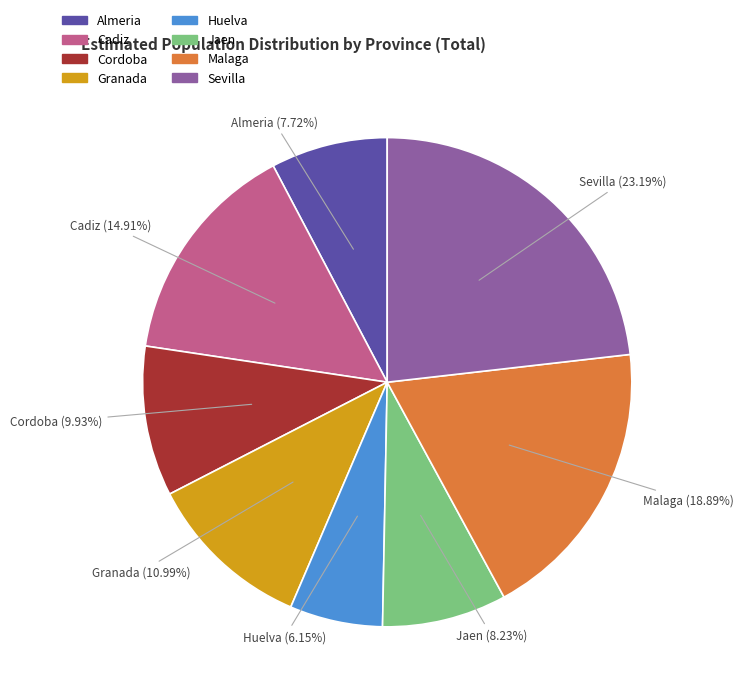

What is the total percentage of Malaga and Almeria?

26.6%